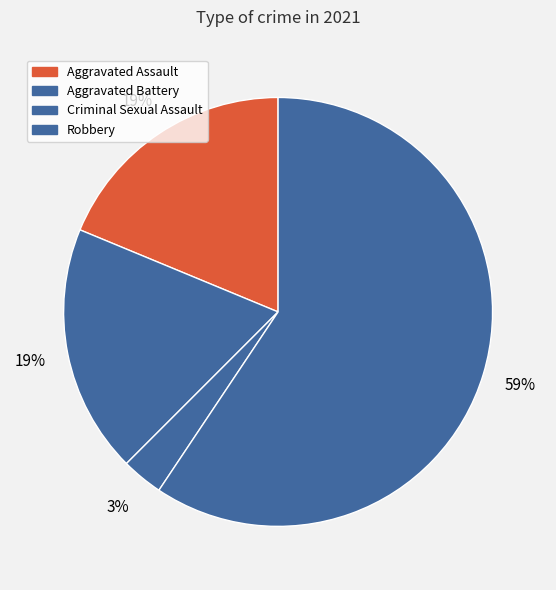

To the nearest percent, what portion does Aggravated Assault represent?

19%